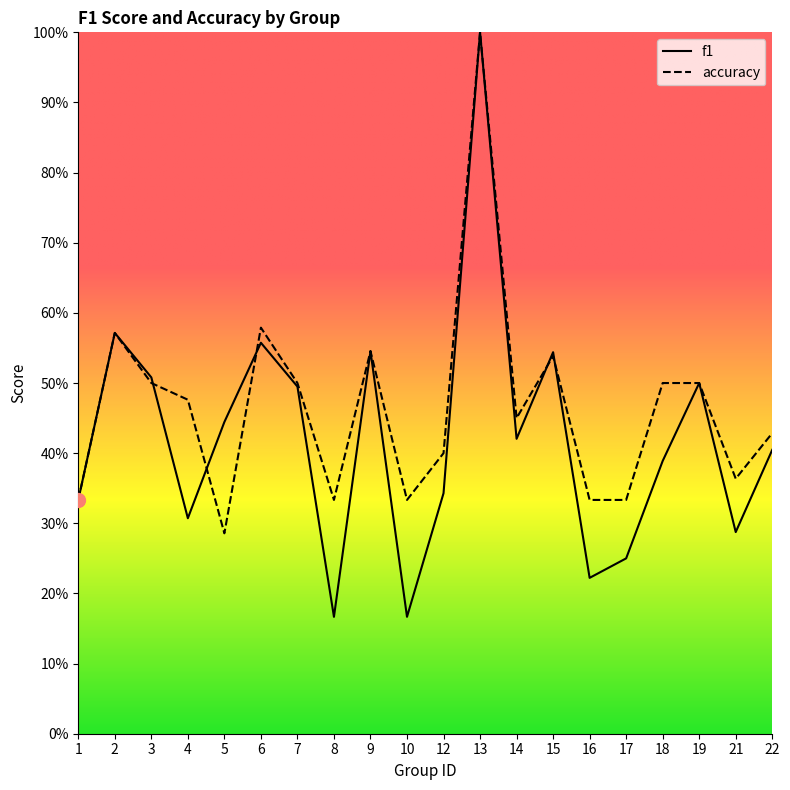

Reading left to right, transcribe all the data shown in this chart.

f1: 0.3	0.6	0.5	0.3	0.4	0.6	0.5	0.2	0.5	0.2	0.3	1.0	0.4	0.5	0.2	0.2	0.4	0.5	0.3	0.4
accuracy: 0.3	0.6	0.5	0.5	0.3	0.6	0.5	0.3	0.5	0.3	0.4	1.0	0.5	0.5	0.3	0.3	0.5	0.5	0.4	0.4